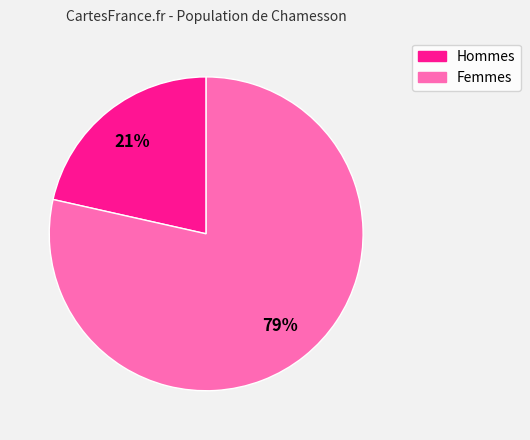

Does any single category account for the majority?

Yes